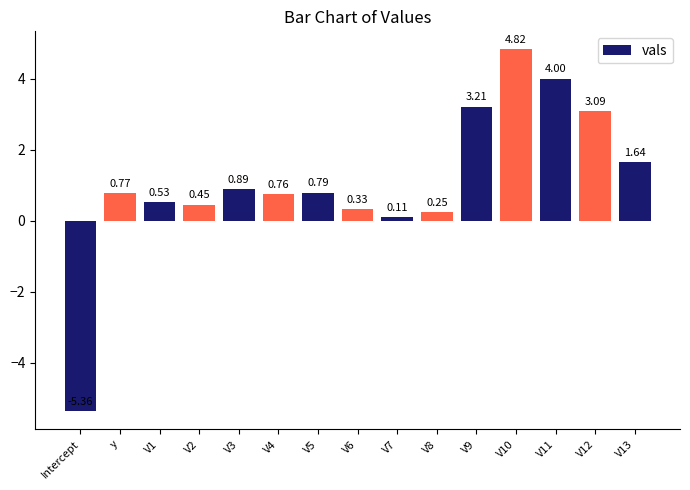

At which category does the chart reach its minimum across all series?

Intercept